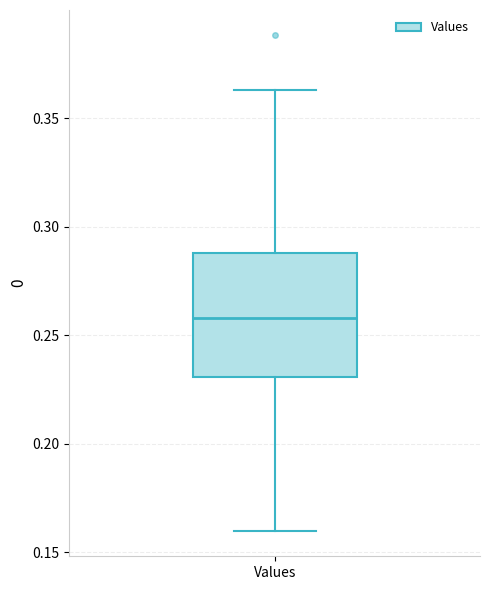

Where does the upper whisker of the box for Values end on the y-axis? The values are not printed on the chart, so give them approximately, as read against the axis.

0.365